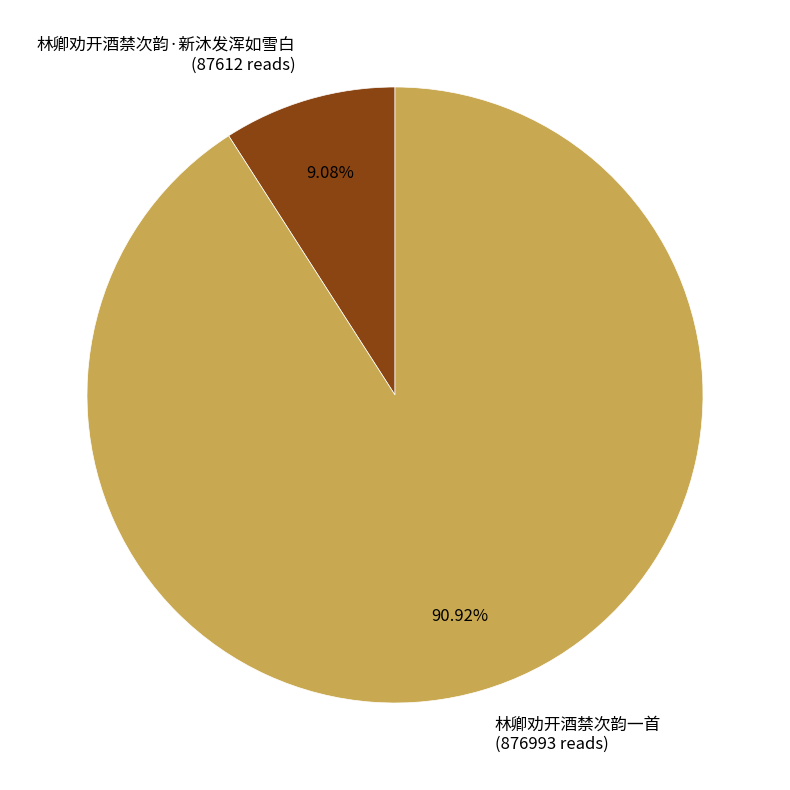

To the nearest percent, what is the difference between the largest and smallest slice percentages?

82%